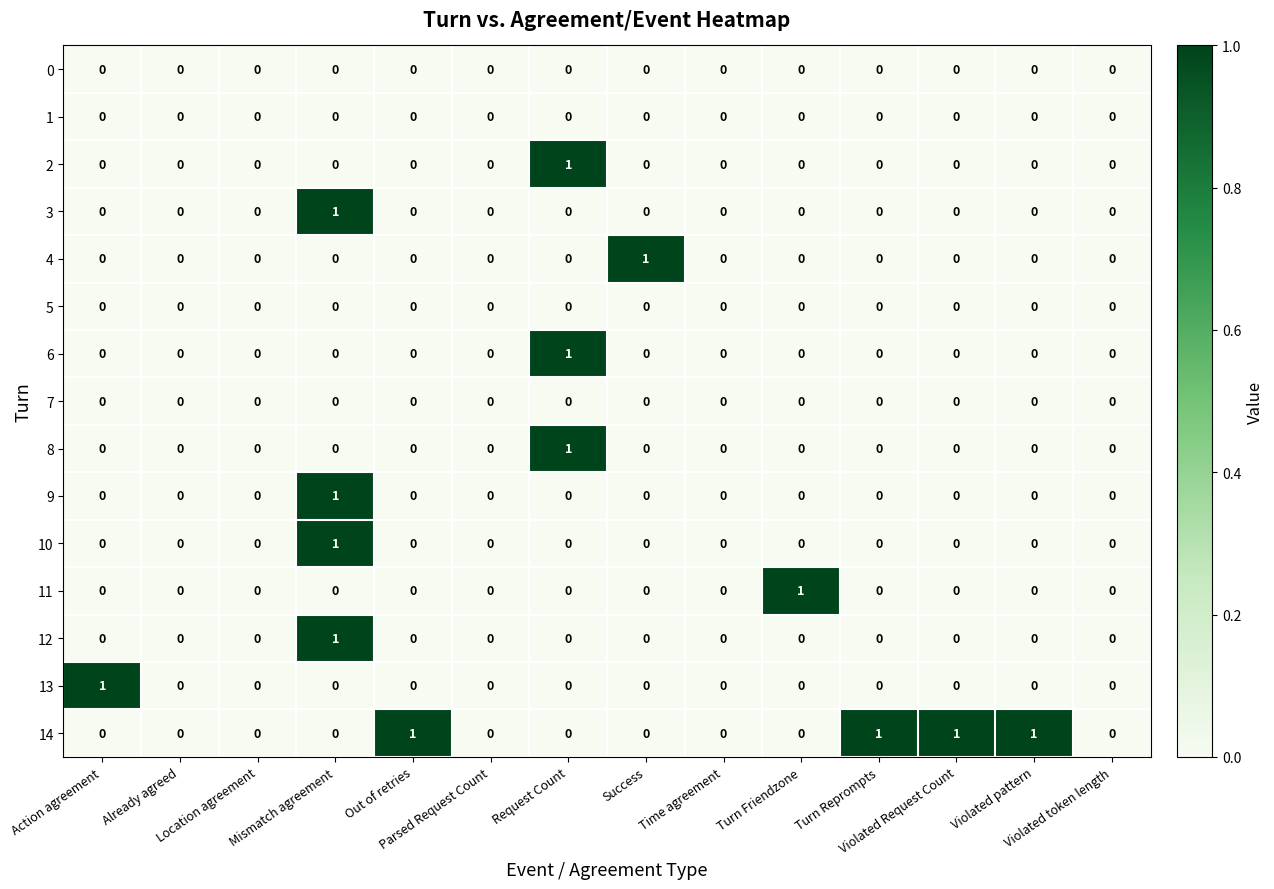

Count the 4 values in the range 0 to 1.

14